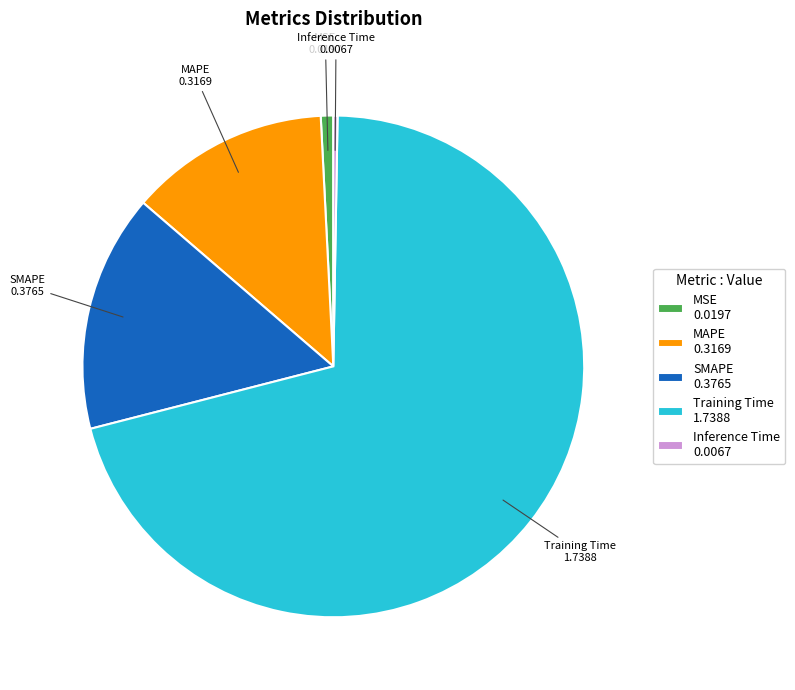

Does any single category account for the majority?

Yes